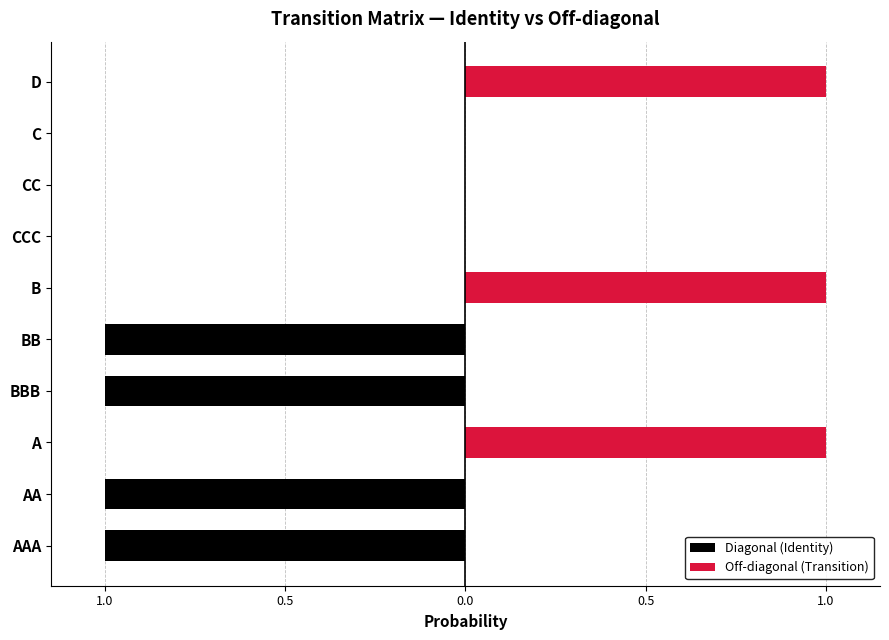

What are all the series names shown in the legend?

Diagonal (Identity), Off-diagonal (Transition)